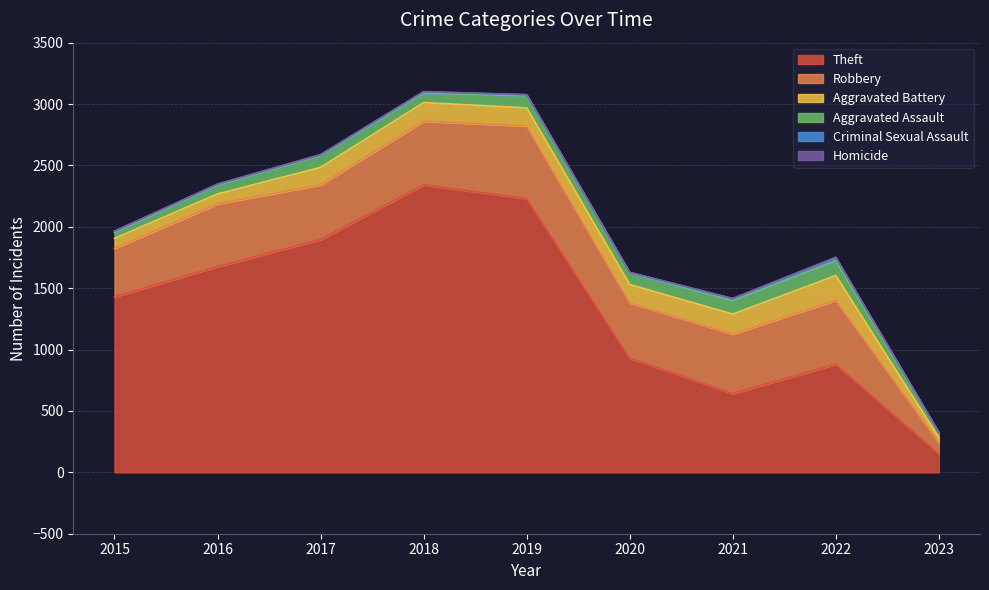

Does the chart display data point markers on the line(s)?

No